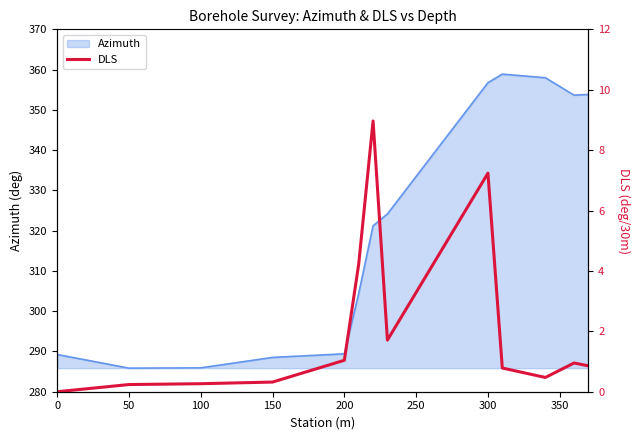

Reading left to right, extract all data points from this chart.

0.0	0.2	0.3	0.3	1.0	4.2	9.0	1.7	7.2	0.8	0.5	1.0	0.9